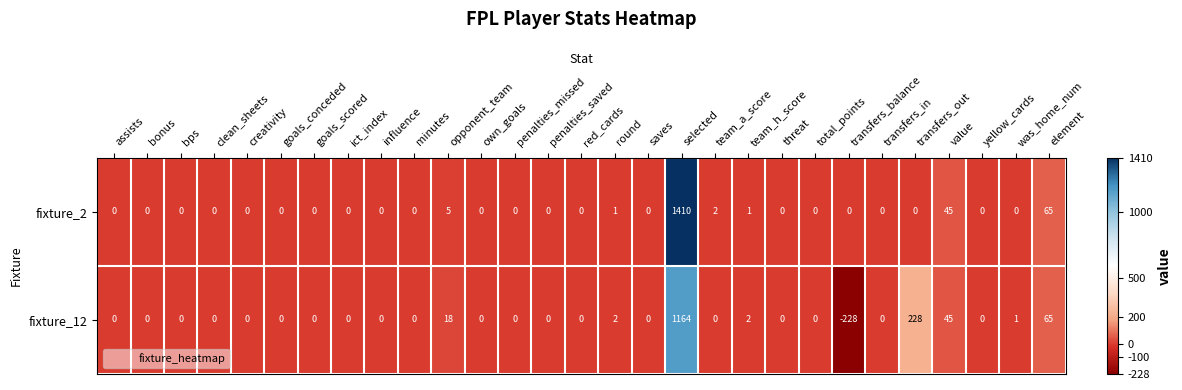

Which series has the largest total across all categories?

fixture_2